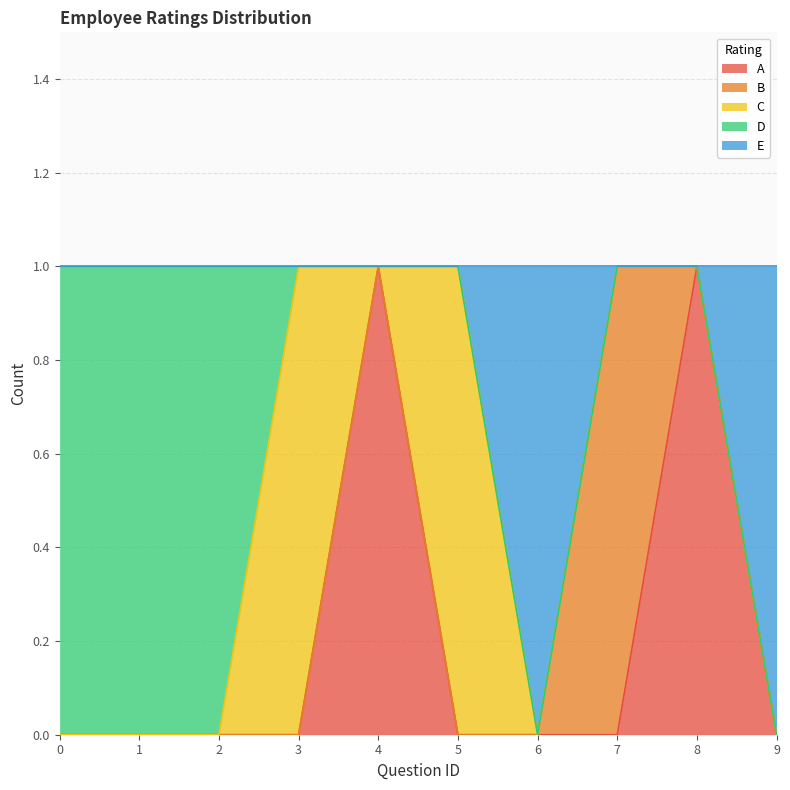

Reading right to left, transcribe all the data shown in this chart.

A: 9=0	8=1	7=0	6=0	5=0	4=1	3=0	2=0	1=0	0=0
B: 9=0	8=0	7=1	6=0	5=0	4=0	3=0	2=0	1=0	0=0
C: 9=0	8=0	7=0	6=0	5=1	4=0	3=1	2=0	1=0	0=0
D: 9=0	8=0	7=0	6=0	5=0	4=0	3=0	2=1	1=1	0=1
E: 9=1	8=0	7=0	6=1	5=0	4=0	3=0	2=0	1=0	0=0